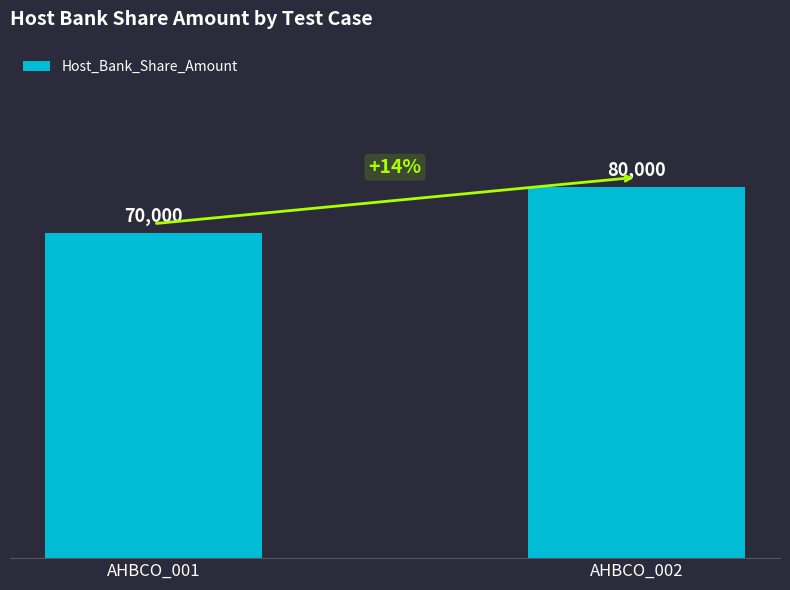

Rank the categories by value from lowest to highest.

AHBCO_001, AHBCO_002